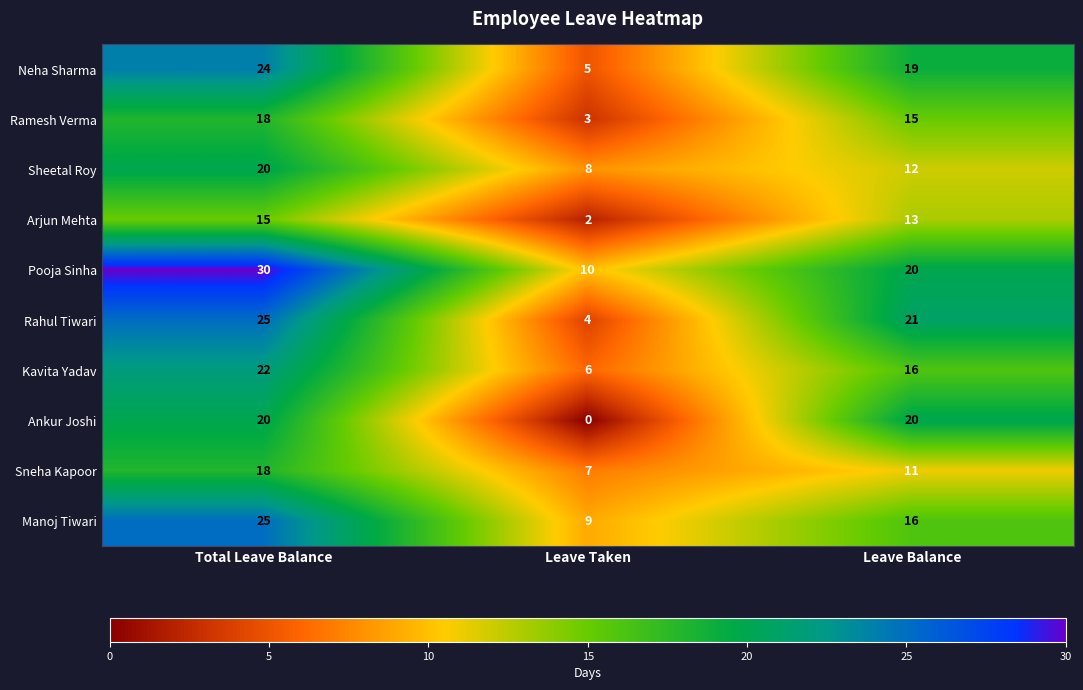

The Sheetal Roy series shows 7 at Total Leave Balance. True or false?

False